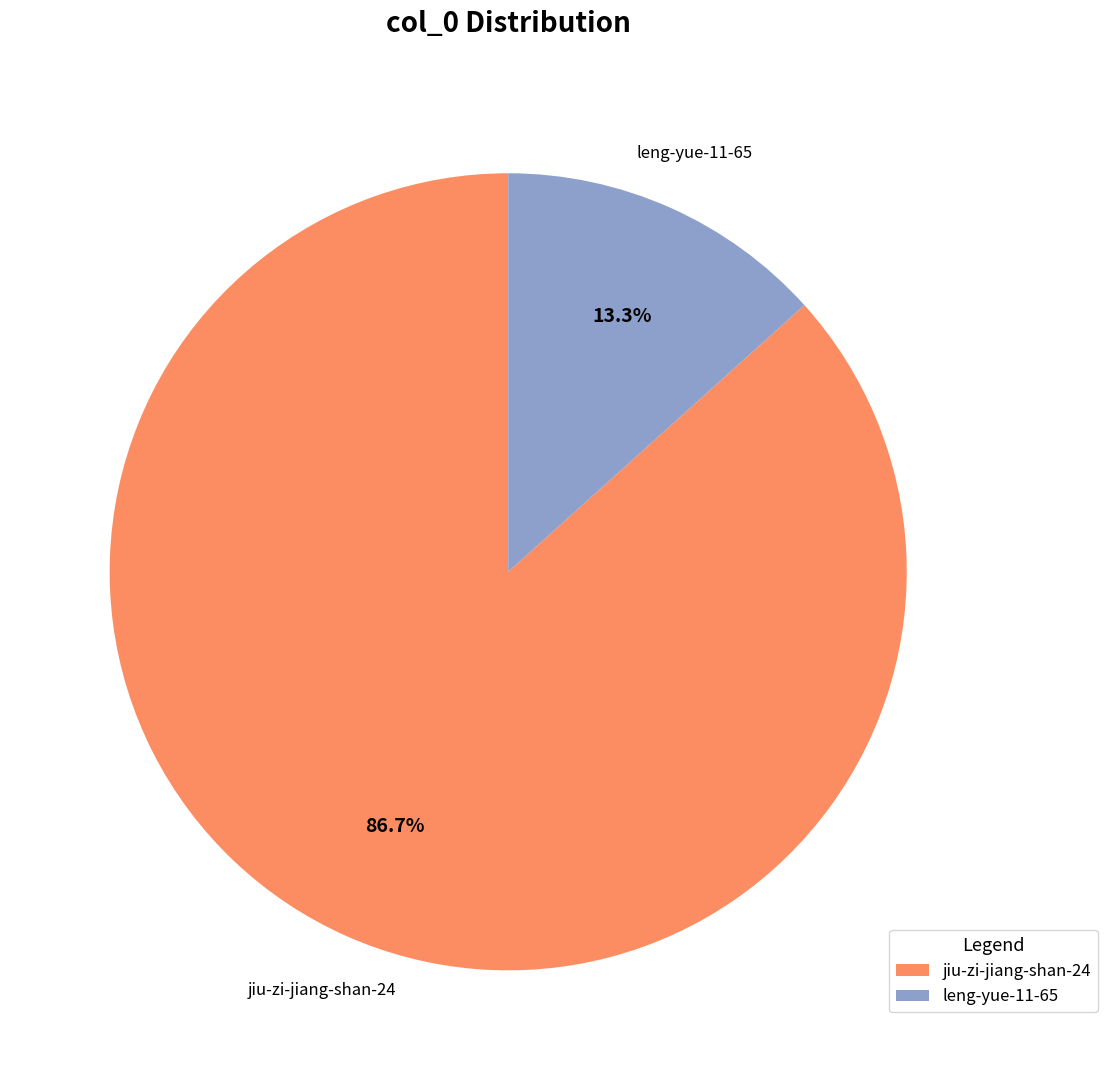

Which slice represents more than half of the pie?

jiu-zi-jiang-shan-24